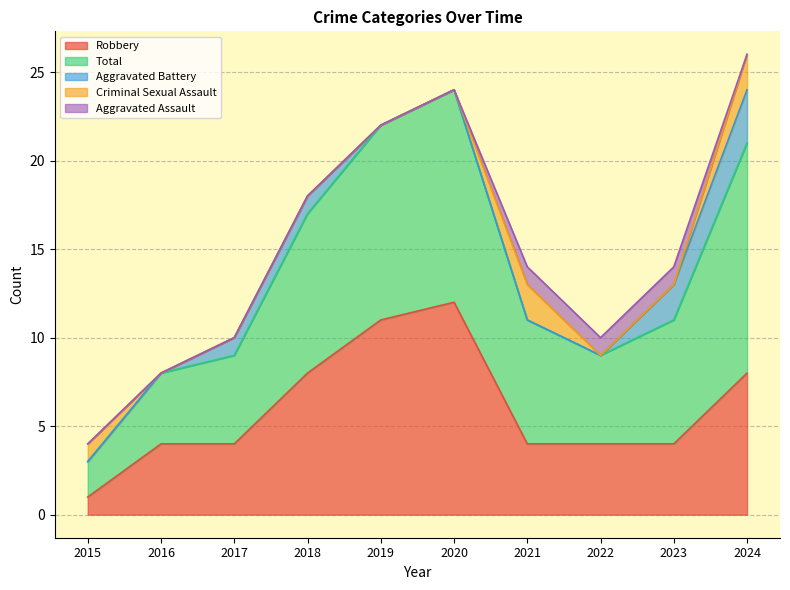

True or false: Robbery and Aggravated Assault cross at least once.

False